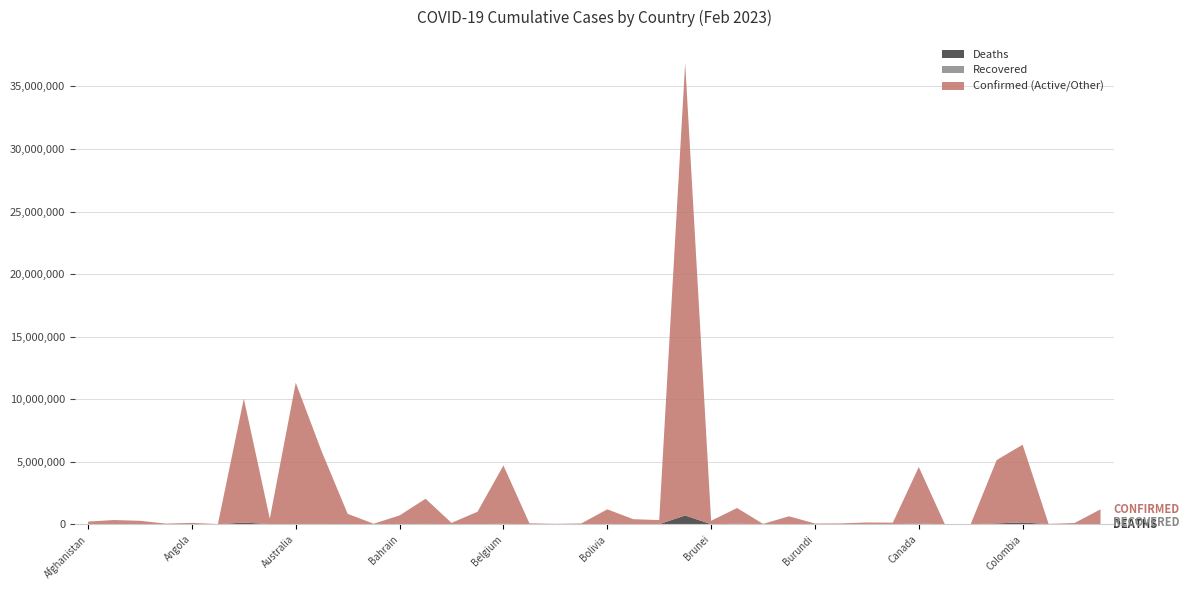

Reading left to right, what are all the values shown in this chart?

Confirmed: 208721	334211	271395	47850	105184	9106	10040329	446008	11312904	5807176	828106	37491	700835	2037622	106157	994037	4695403	70660	27989	62608	1189949	401444	329494	36878774	276067	1295654	22025	633846	53492	63229	138698	123993	4572323	15368	7652	5130204	6355135	25375	95585	1190377
Deaths: 7896	3596	6881	165	1931	146	130437	8717	18828	21765	10096	833	1544	29443	571	7118	33582	688	163	21	22354	16260	2801	697439	225	38187	396	19490	38	413	3056	1965	50777	113	194	63914	142244	388	1463	9181
Recovered: 0	0	0	0	0	0	0	0	0	0	0	0	0	0	0	0	0	0	0	0	0	0	0	0	0	0	0	0	0	0	0	0	0	0	0	0	0	0	0	0